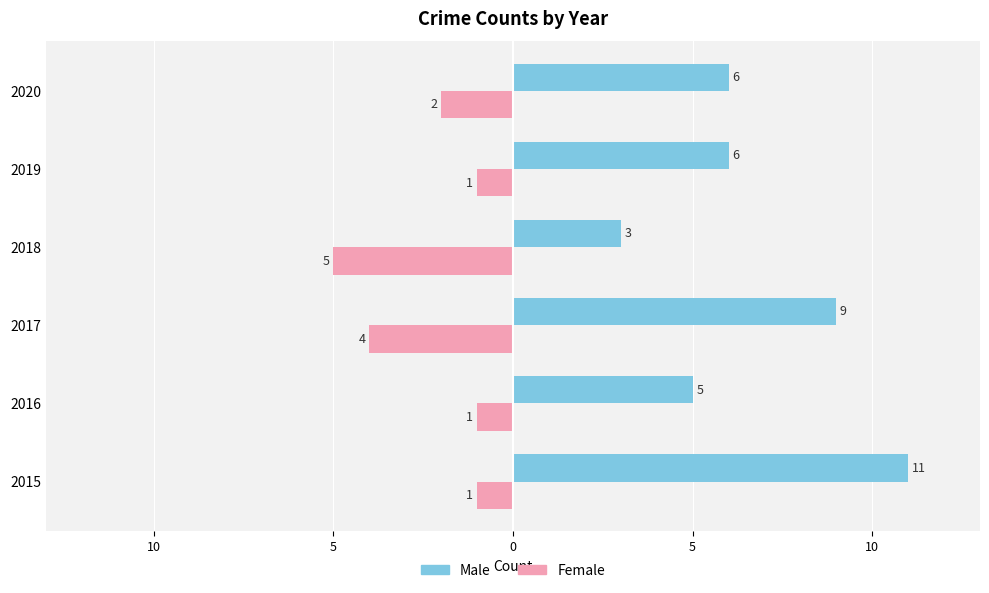

Which series has the largest total across all categories?

Male